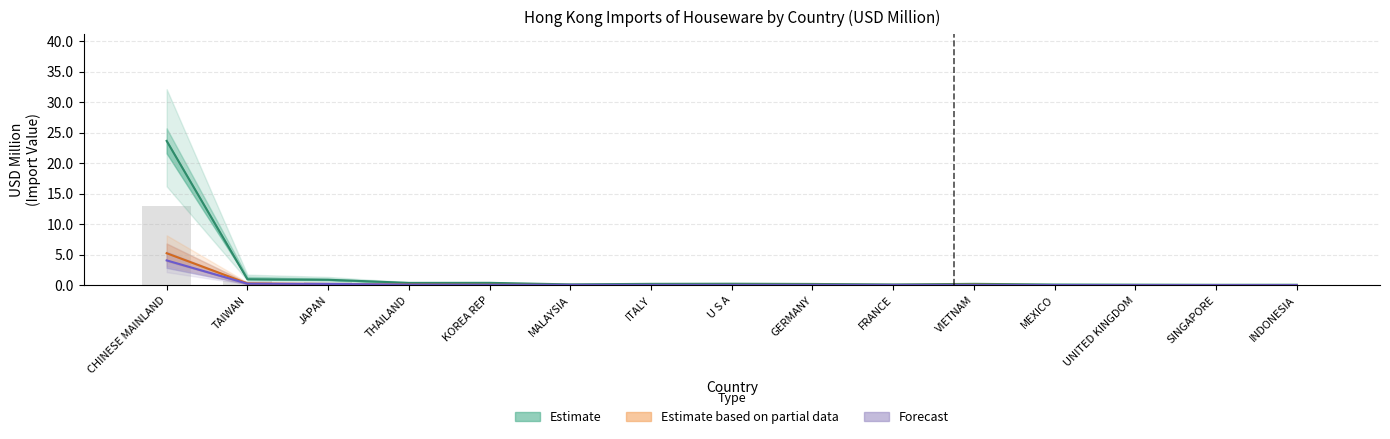

What is the sum of the 201912 values at MEXICO and CHINESE MAINLAND?

5.3